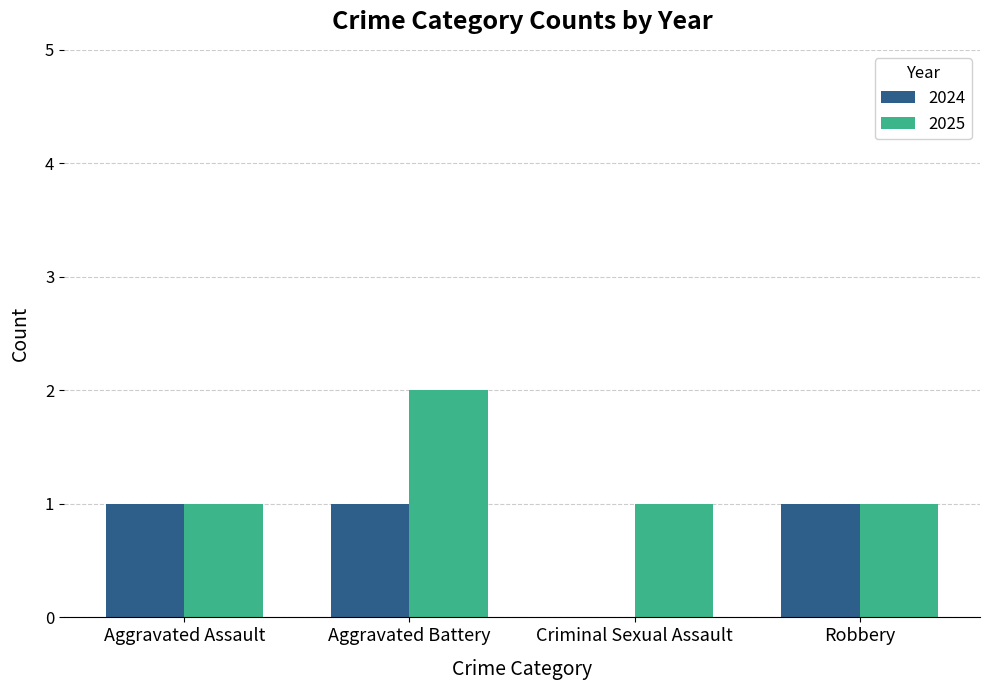

Reading right to left, what are all the values shown in this chart?

2024: 1	0	1	1
2025: 1	1	2	1